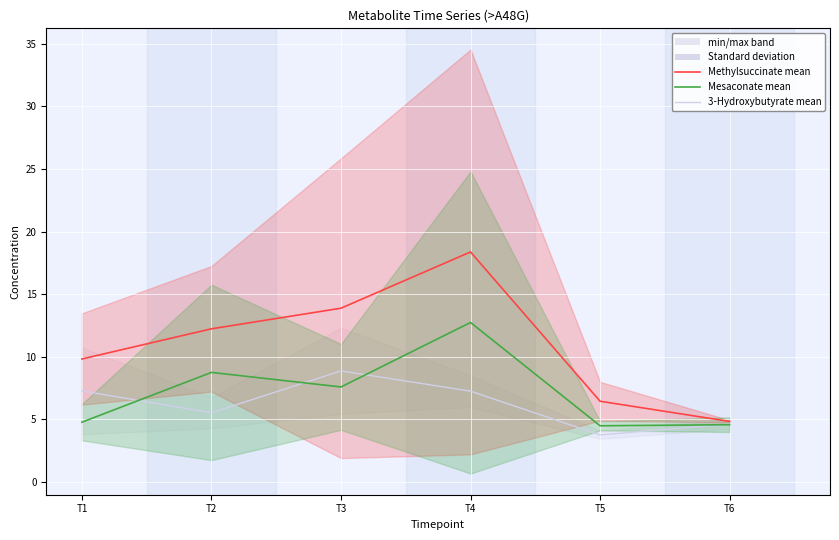

List the series in order of their overall mean, lowest first.

3-Hydroxybutyrate mean, Mesaconate mean, Methylsuccinate mean